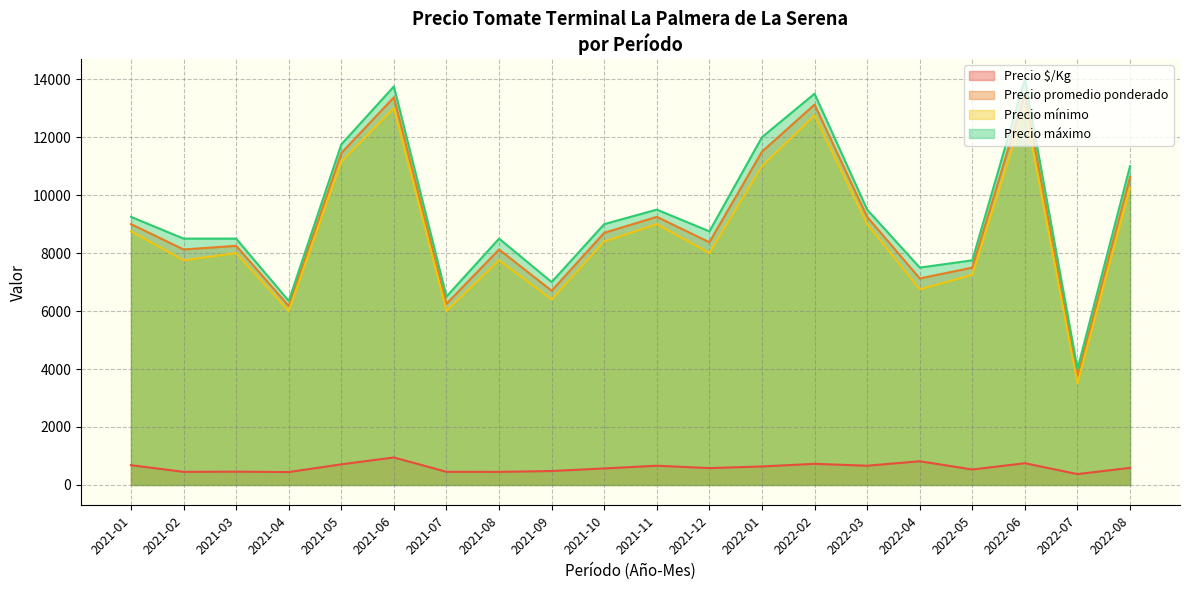

What is the greatest value displayed?

14000.0